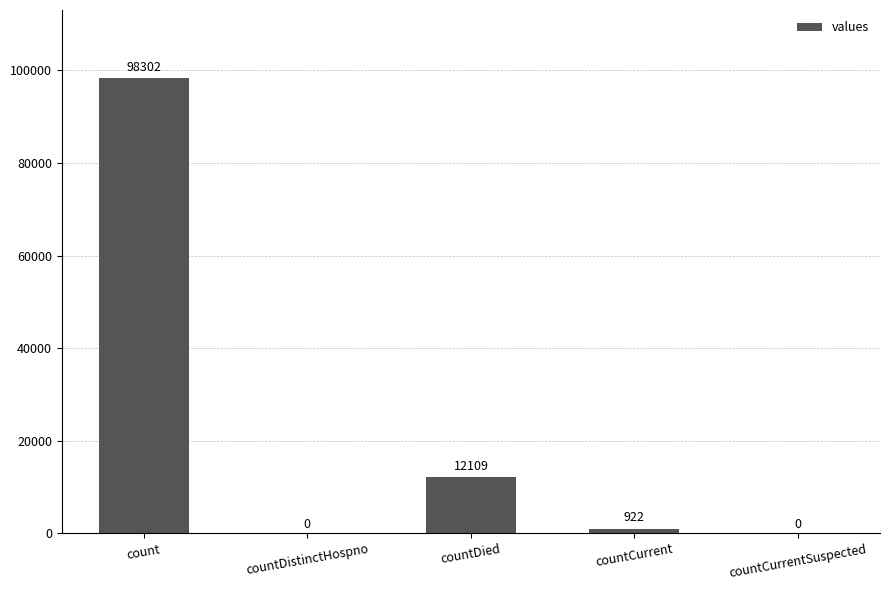

What is the sum of all values?

111333